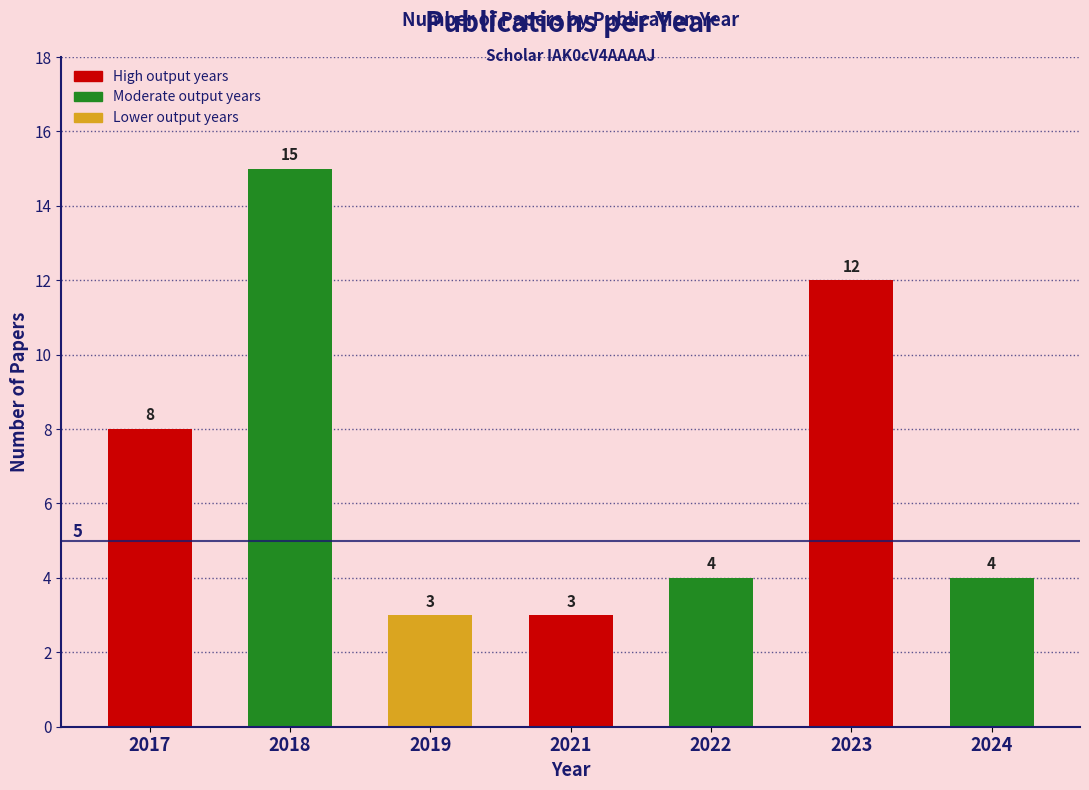

Reading left to right, extract all data points from this chart.

2017=8	2018=15	2019=3	2021=3	2022=4	2023=12	2024=4